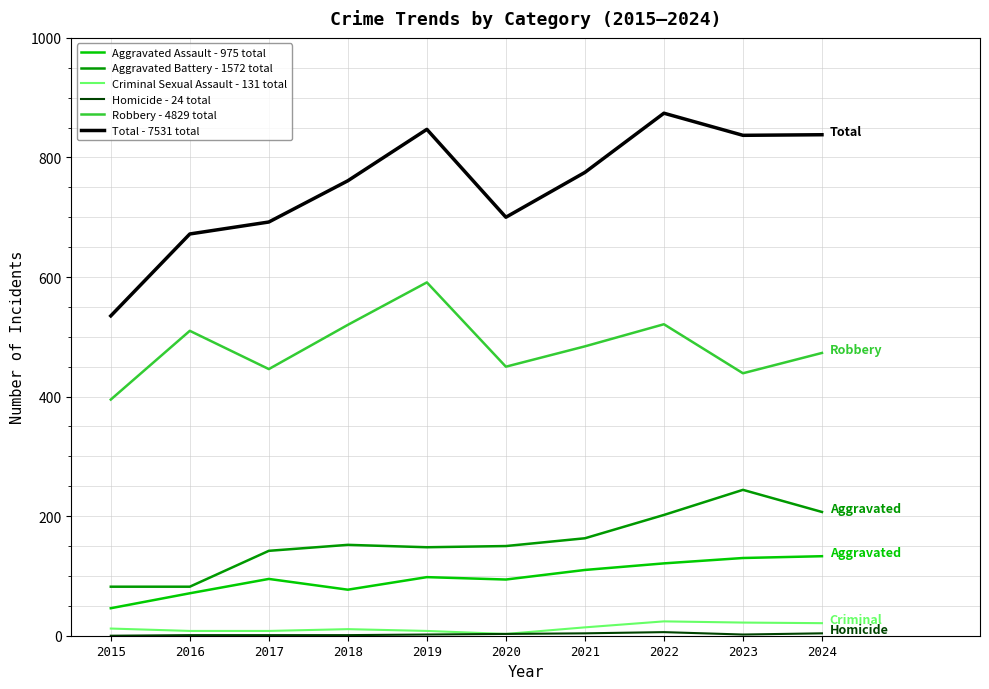

At which category does the chart reach its peak across all series?

2022